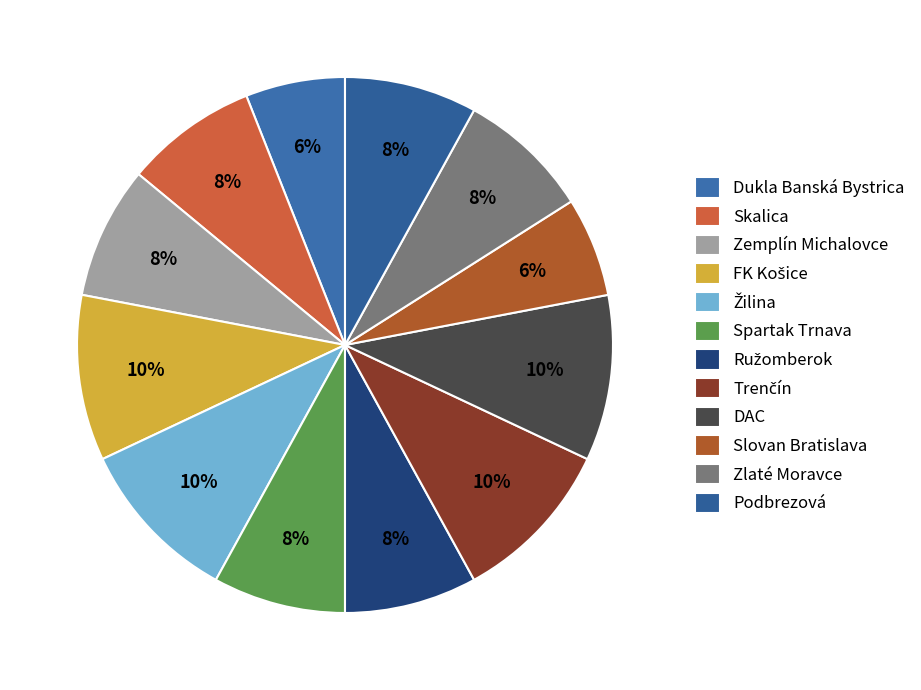

Count the number of slices in the pie.

12